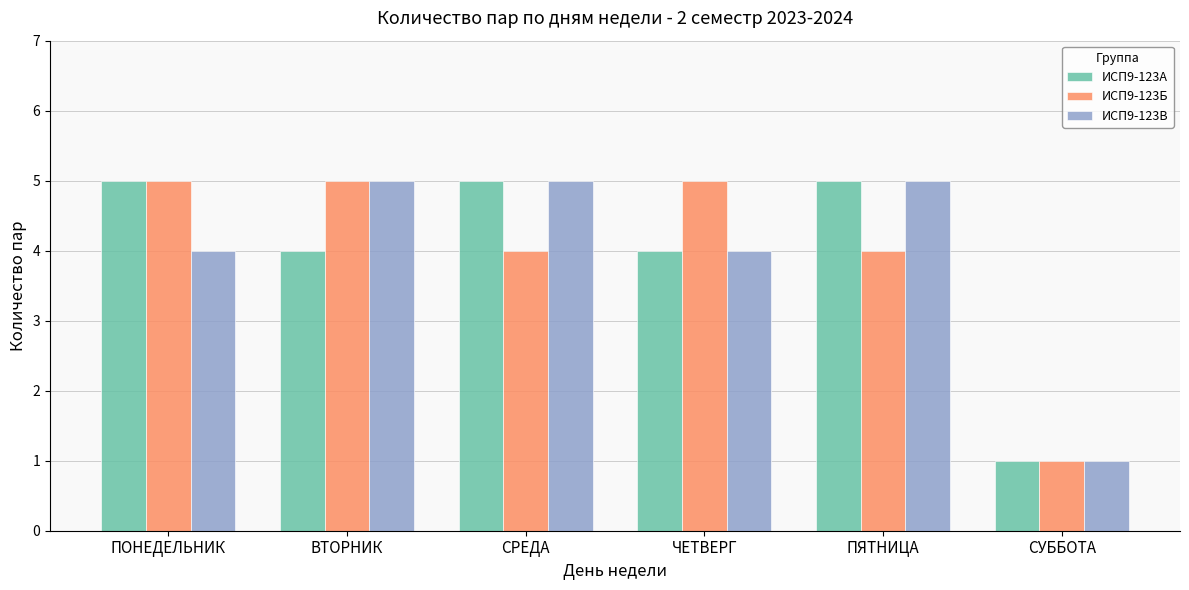

Which category has the lowest value across all series?

СУББОТА